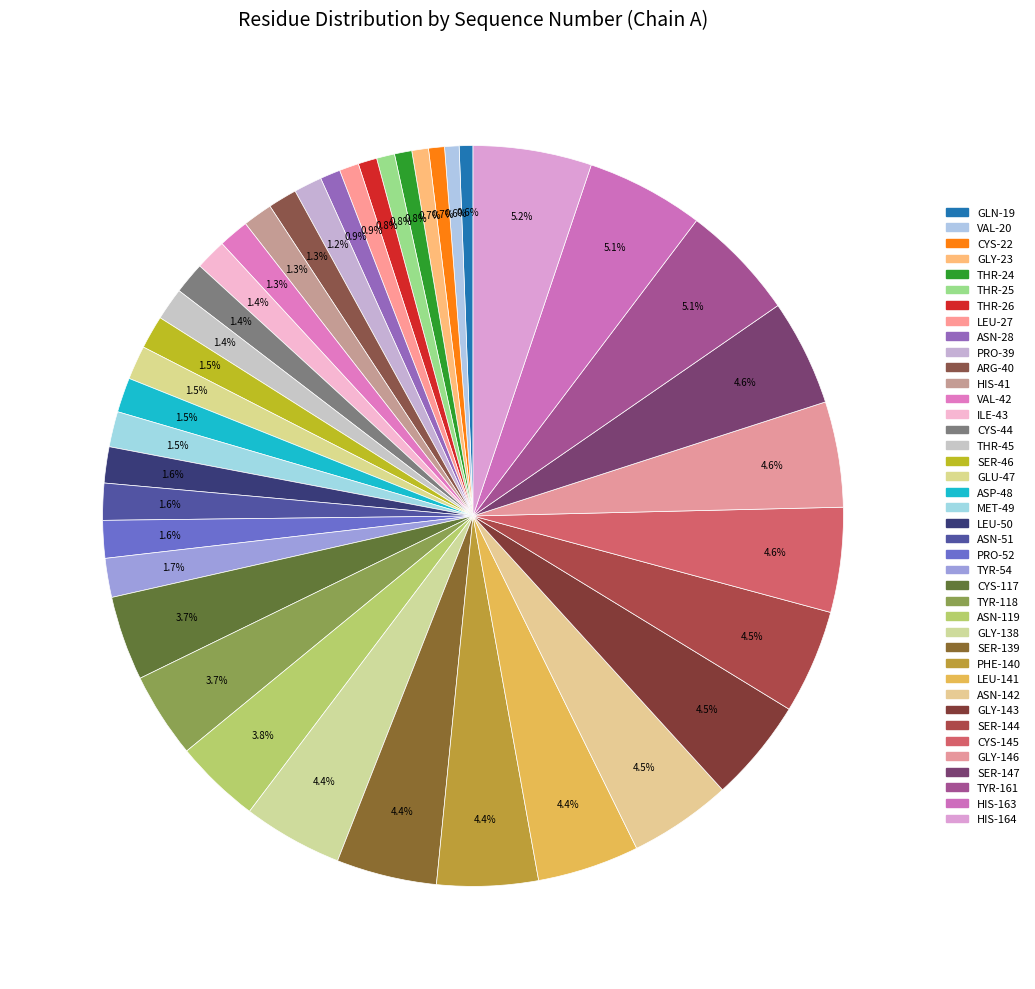

Between SER-144 and TYR-54, which is larger?

SER-144